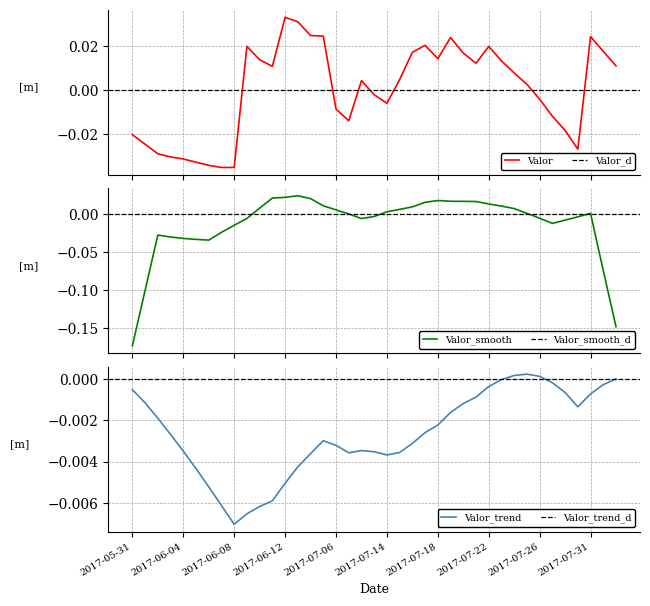

What is the label of the 29th point from the right?

2017-06-10